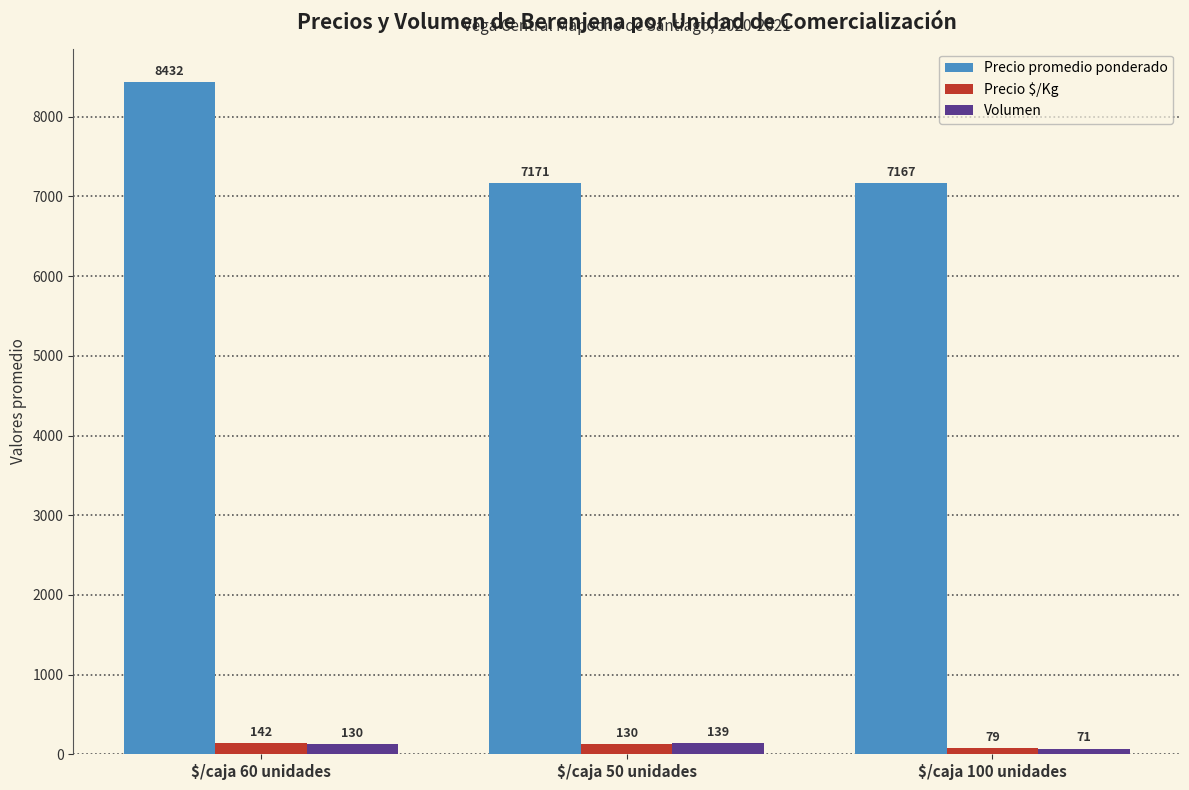

What position from the right is $/caja 100 unidades?

1